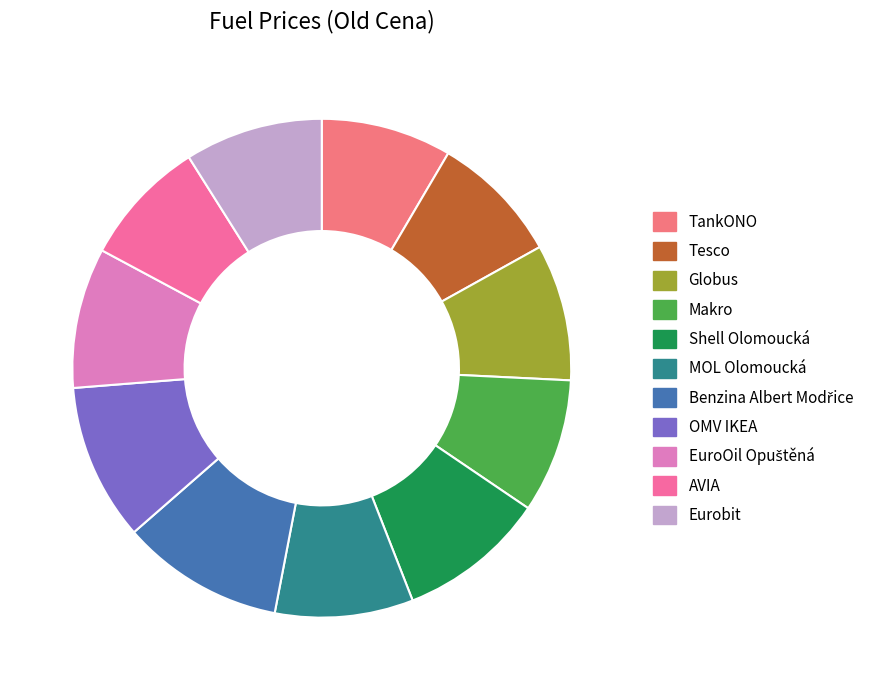

What is the change in value from Makro to EuroOil Opuštěná?

+1.6